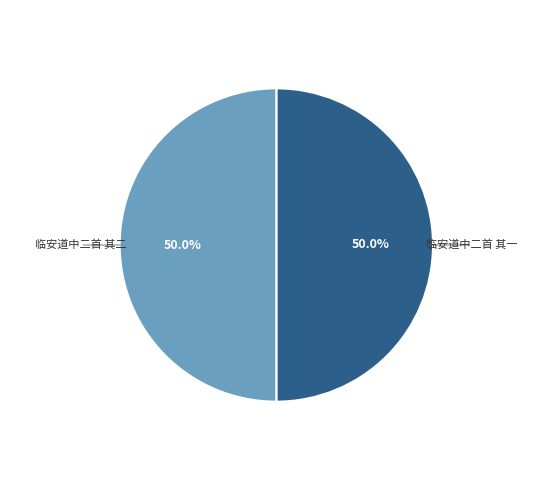

How many slices are in this pie chart?

2